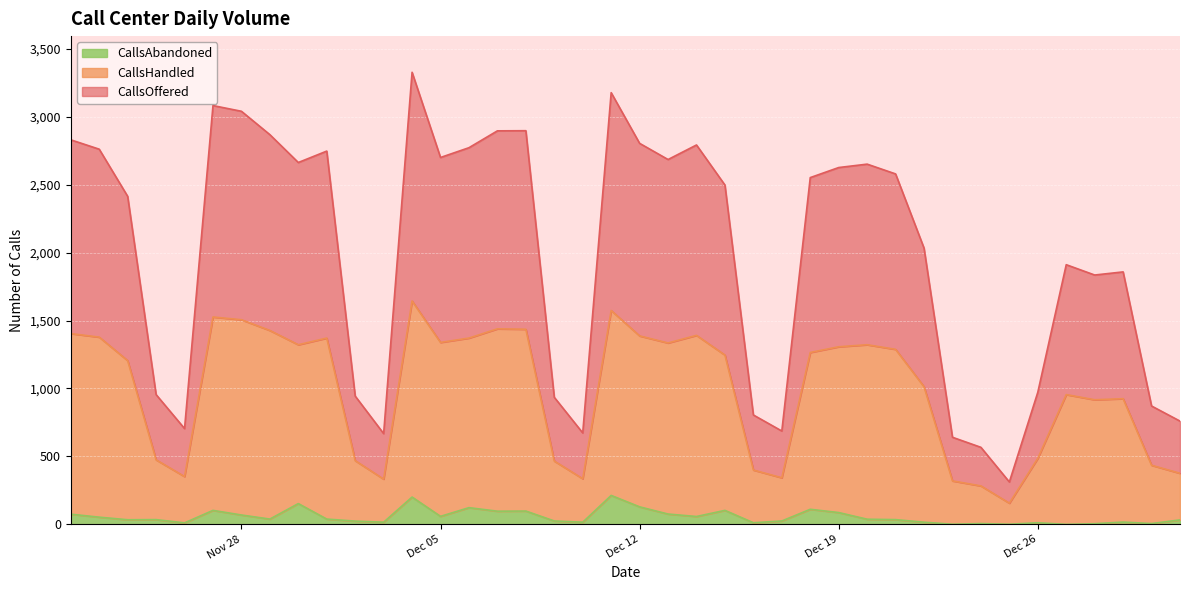

How many interior local valleys does the CallsHandled series have?

9